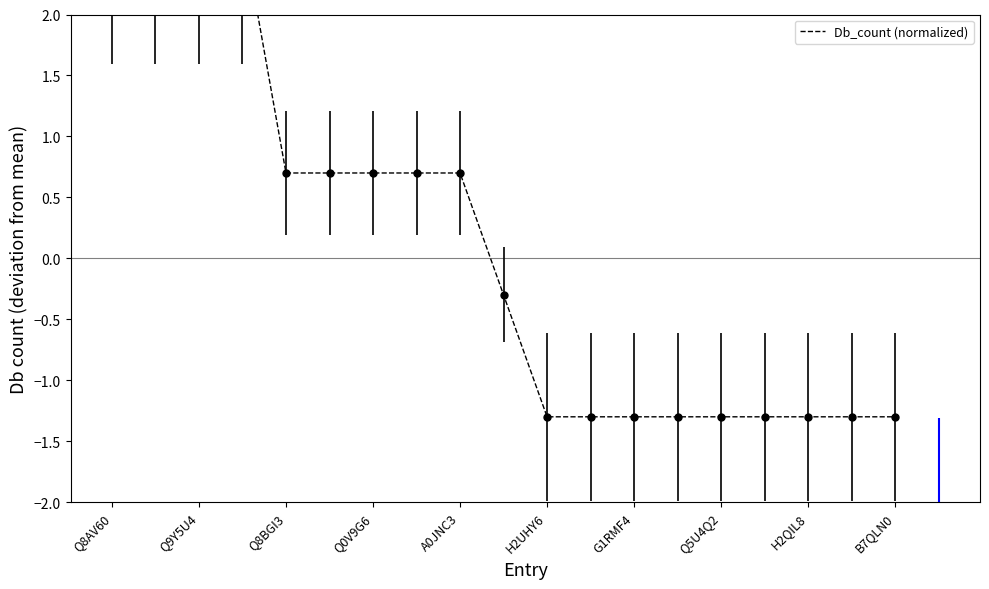

How many values are below 0?

10